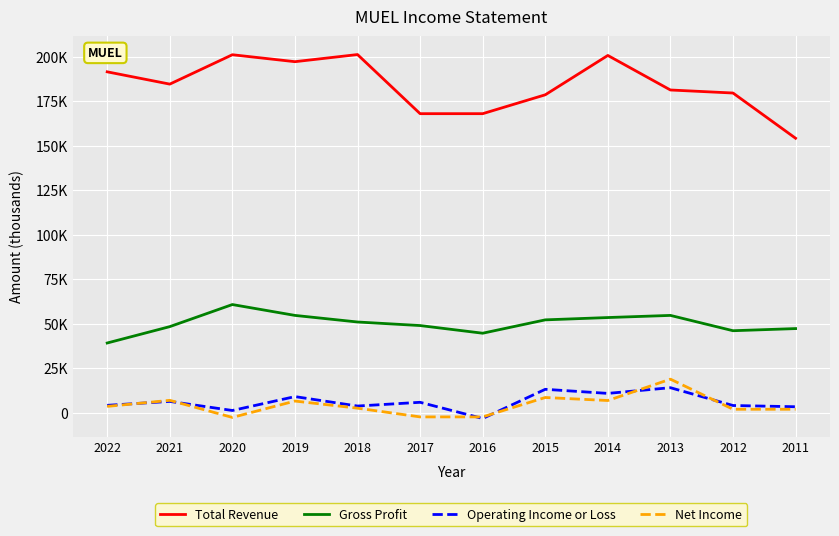

Is this an area chart (filled region under the line)?

No